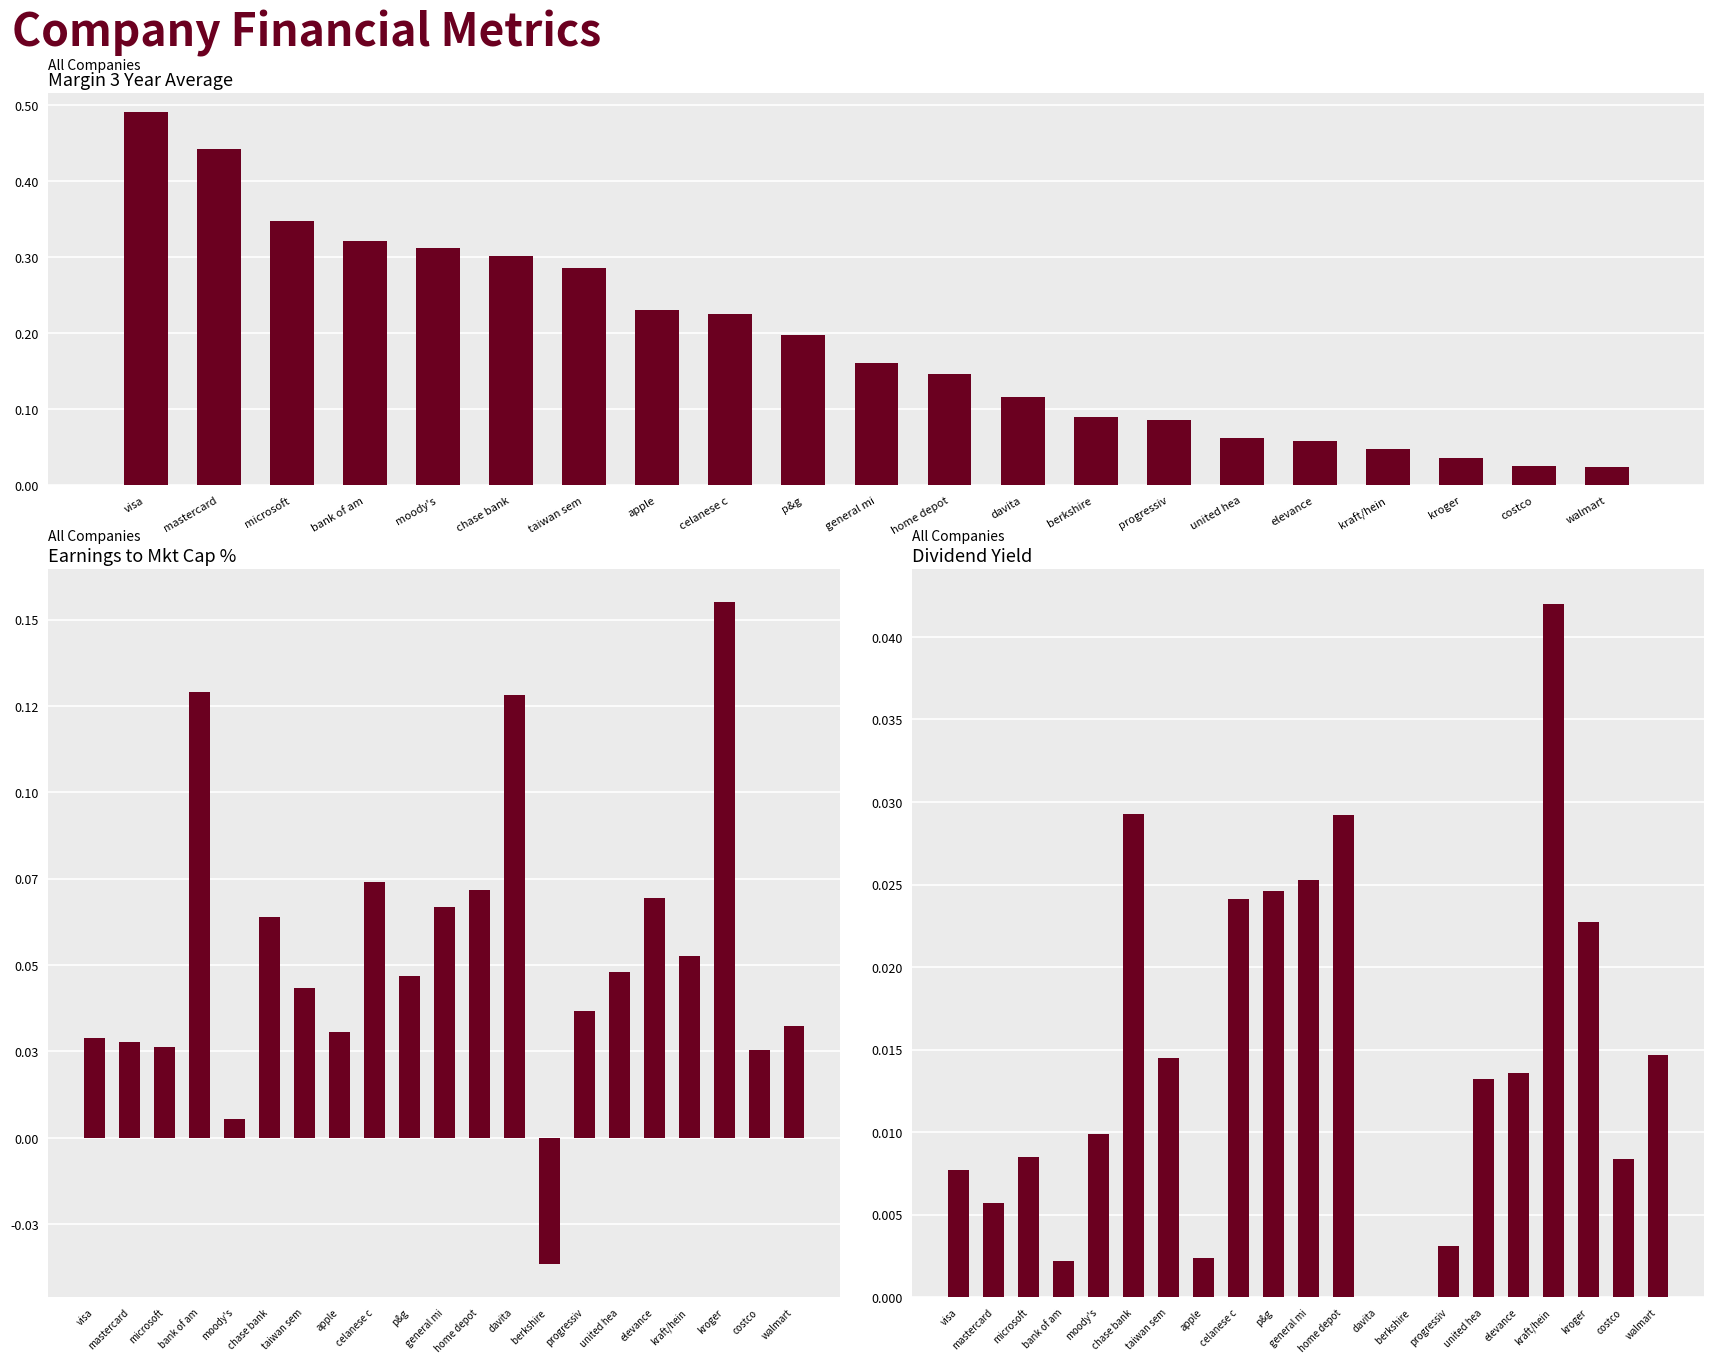

Which series changed the most between celanese c and kraft/hein?

Margin 3 Year Average